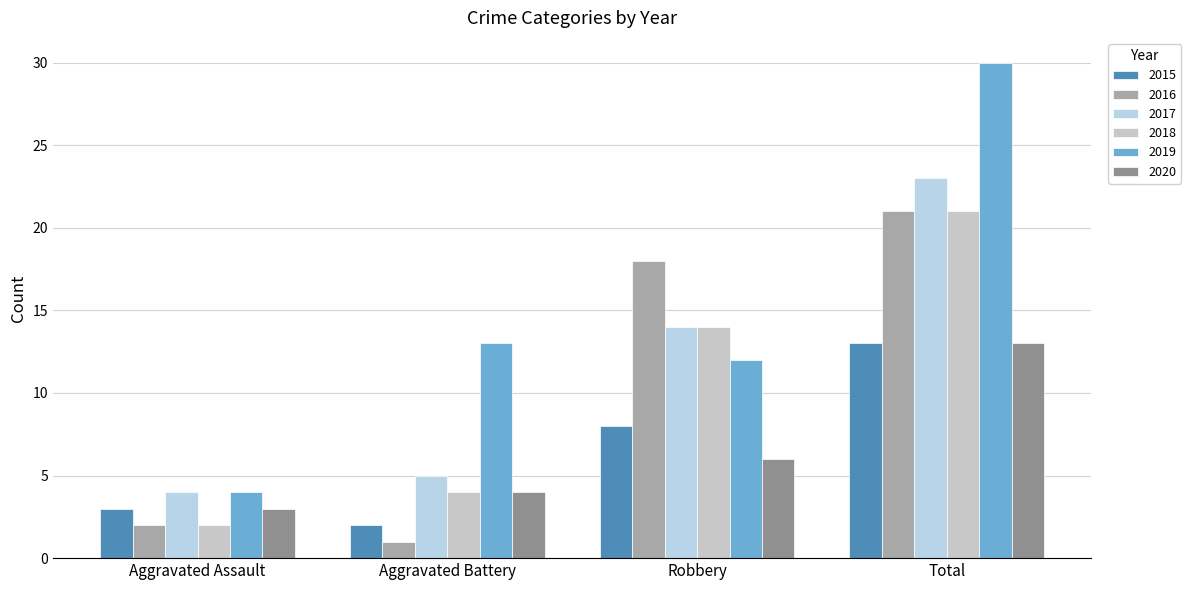

Which series has the largest total across all categories?

2019